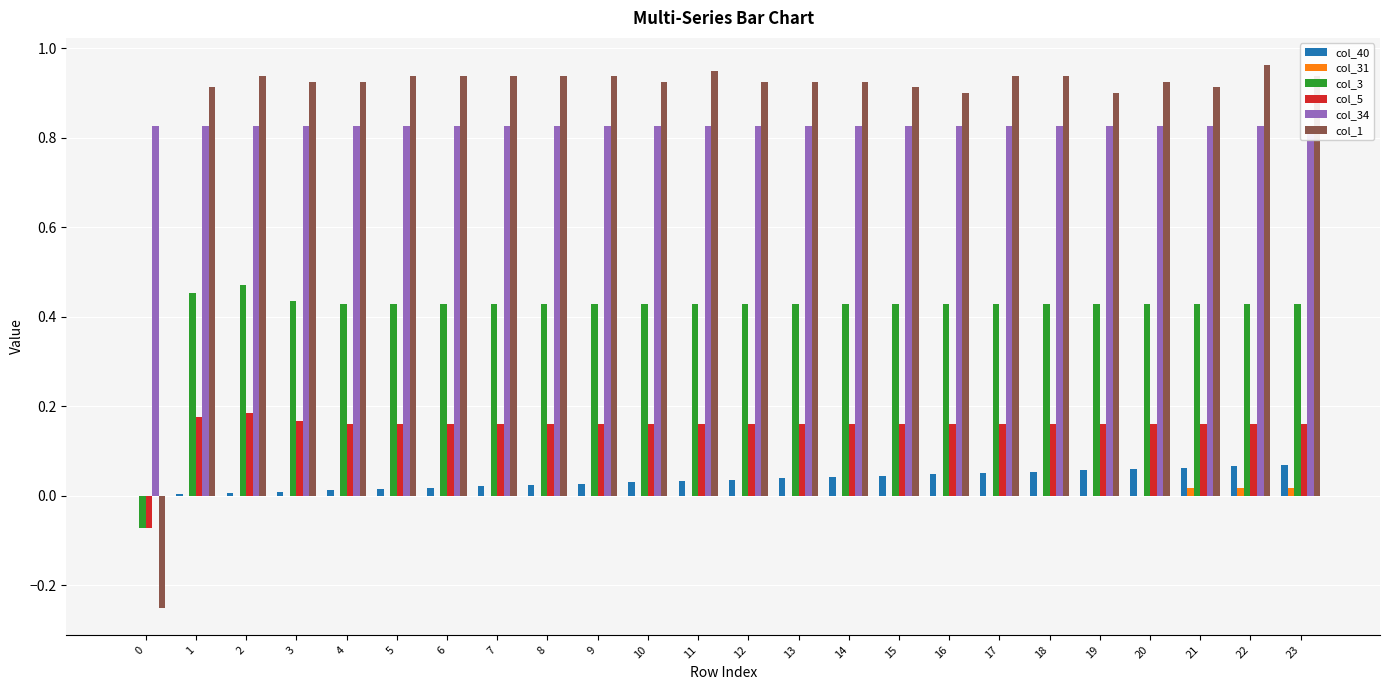

What is the value of the col_3 bar at the 9th from the left?

0.4